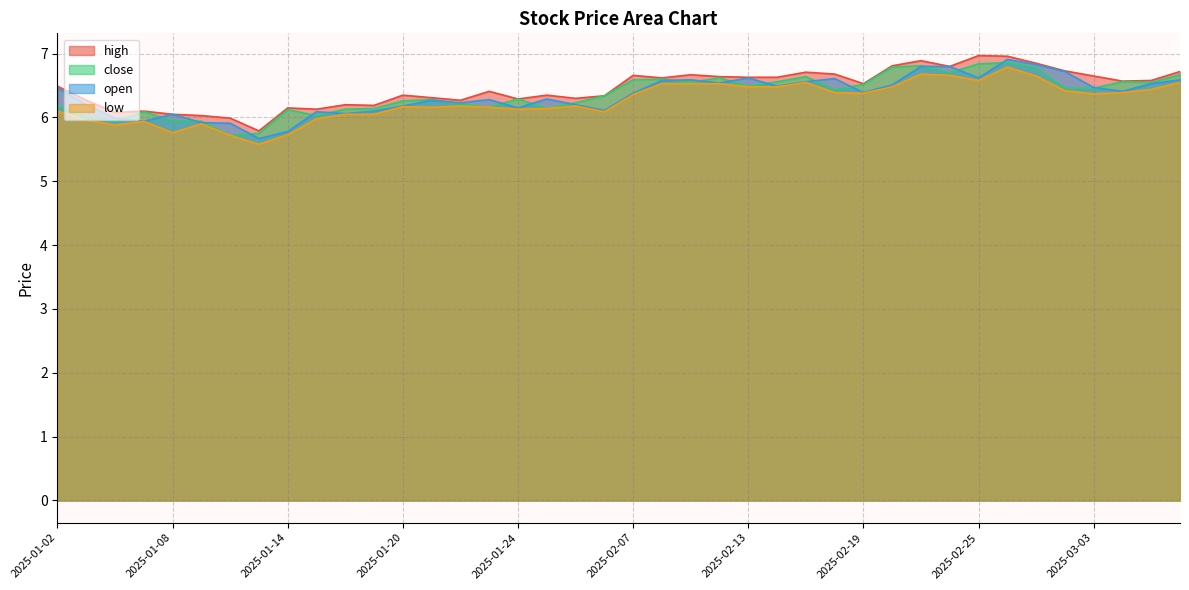

What is the label of the 28th point from the left?

2025-02-18